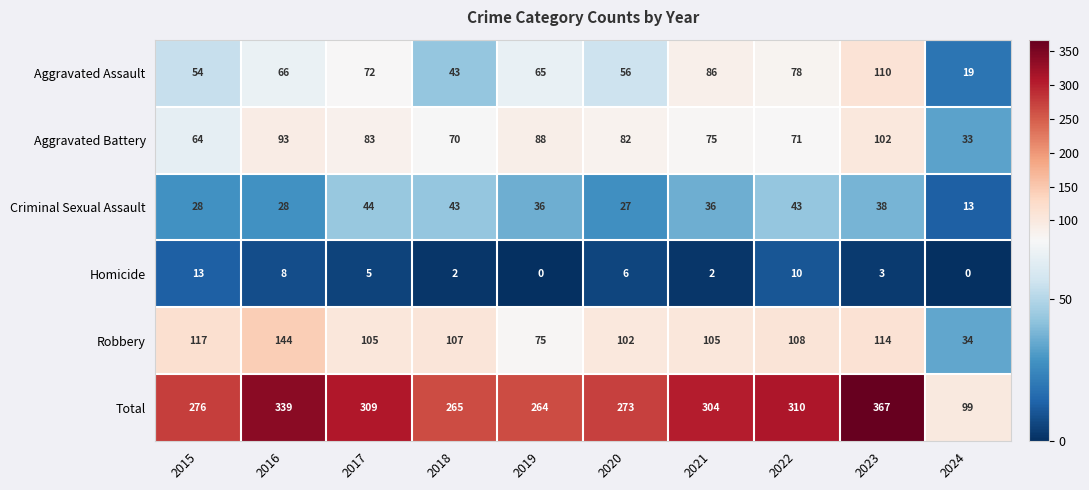

What is the total value across all series at 2021?

608